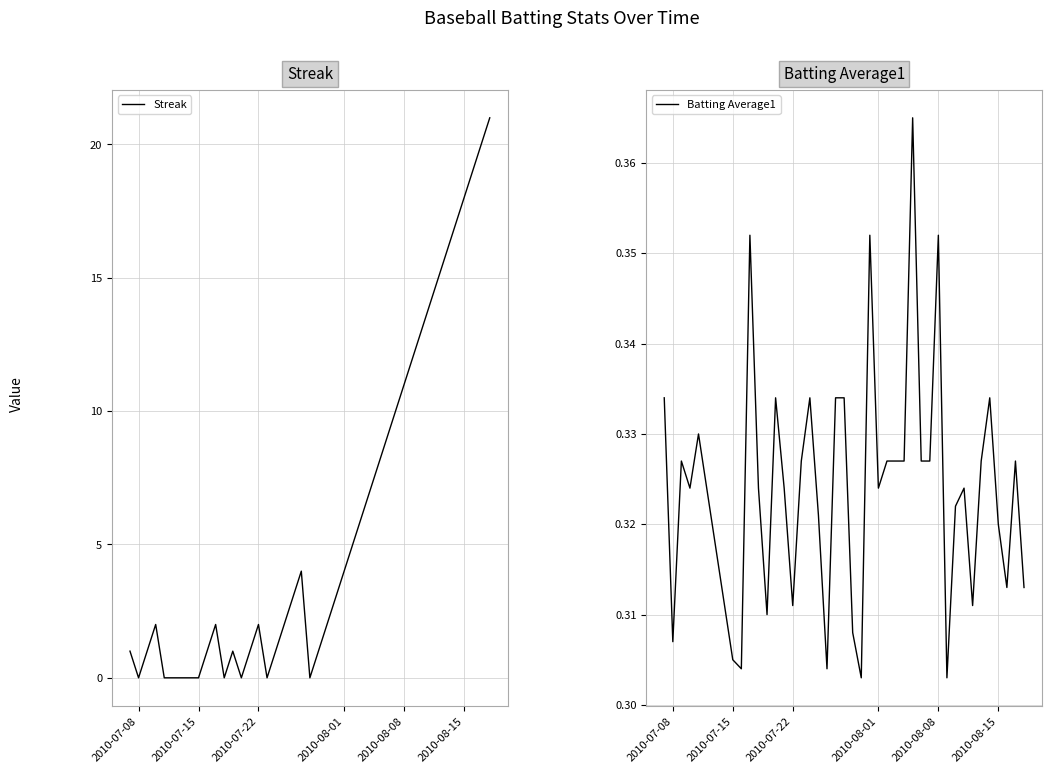

What is the maximum value for Streak?

21